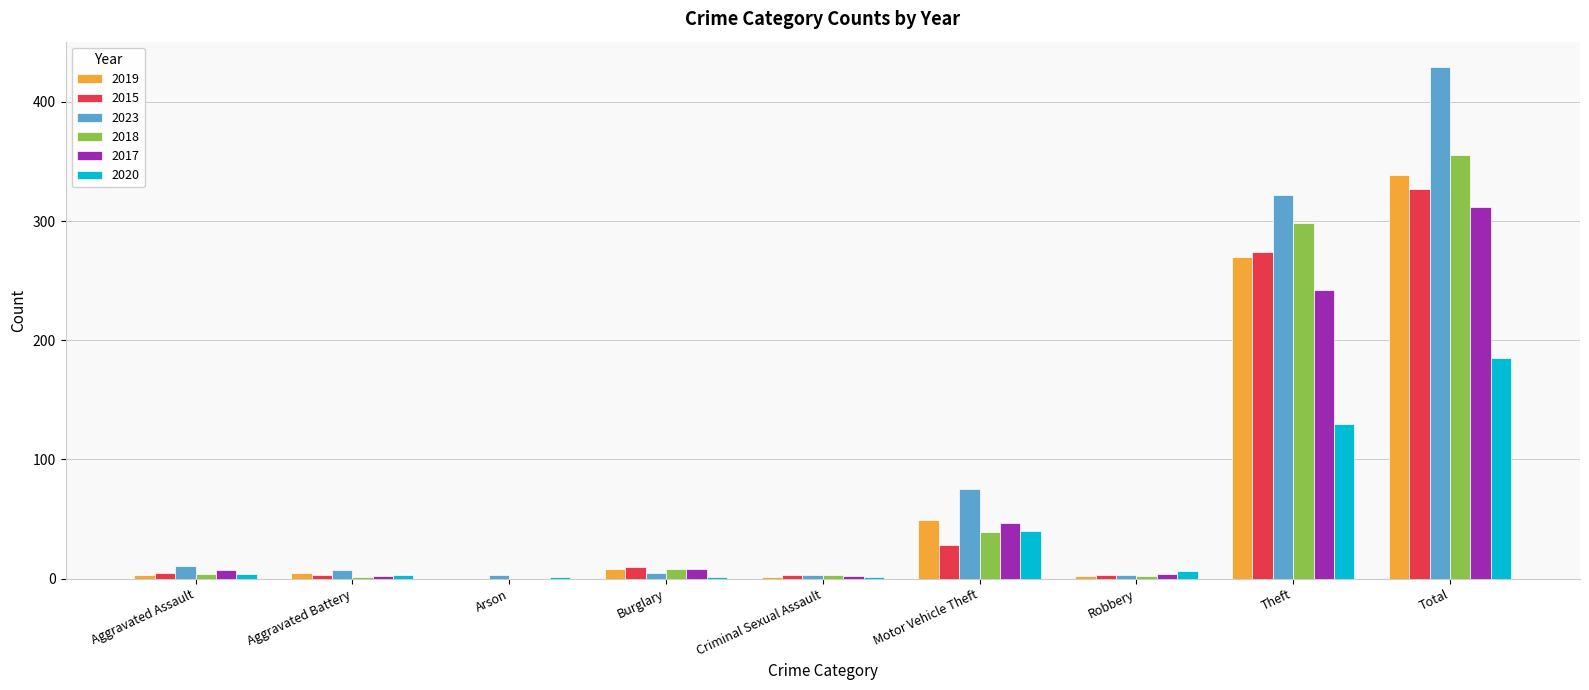

What is the maximum value for 2023?

429